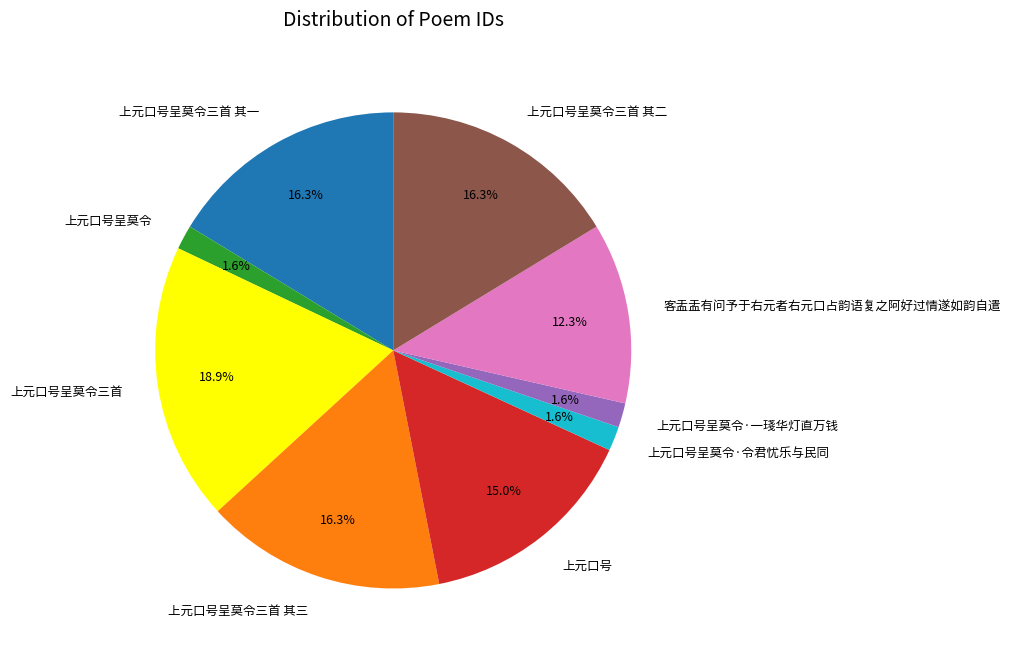

Between 上元口号呈莫令·一琖华灯直万钱 and 上元口号呈莫令三首 其三, which is larger?

上元口号呈莫令三首 其三